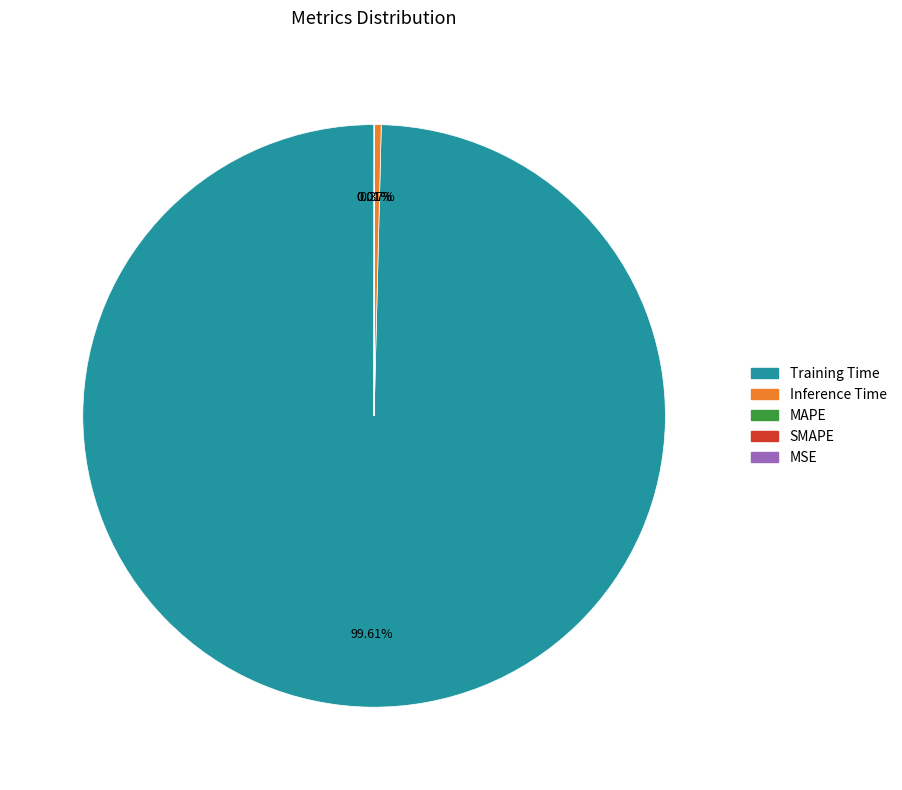

Which slice is the largest?

Training Time